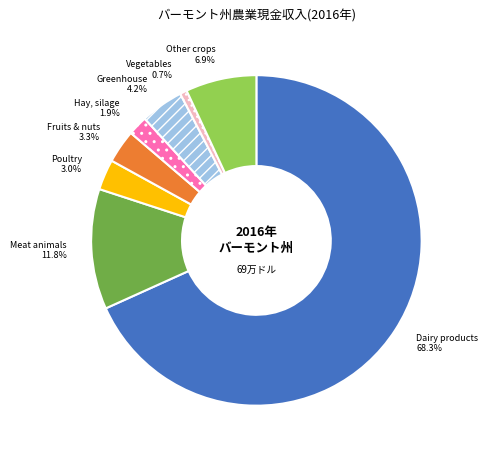

Is there any slice that represents more than half of the pie?

Yes